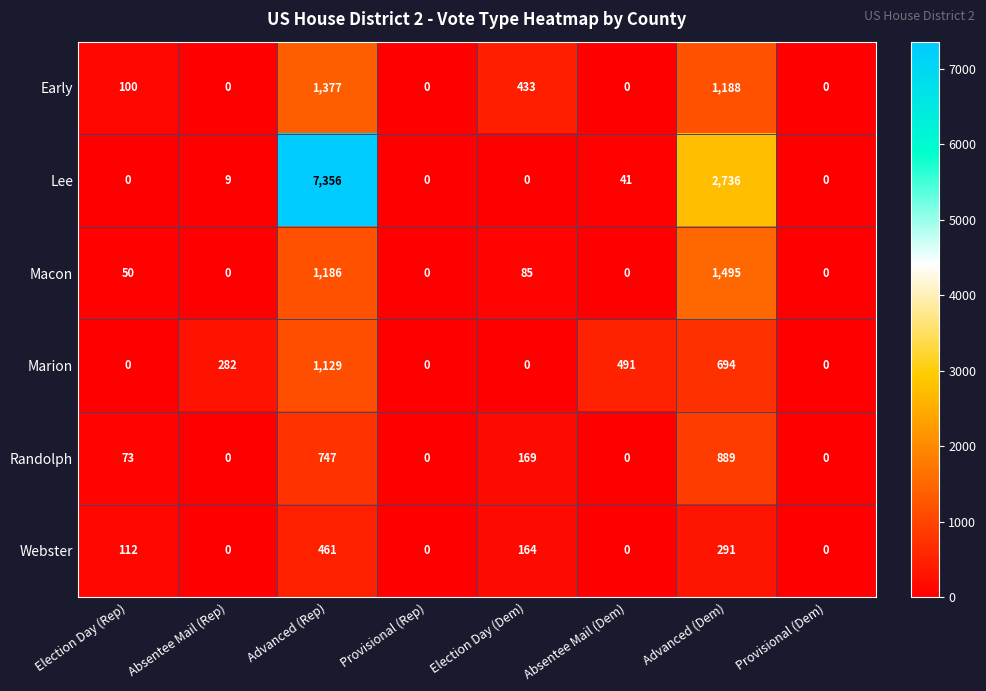

Read the Webster value at Election Day (Rep), to the nearest 50.

100